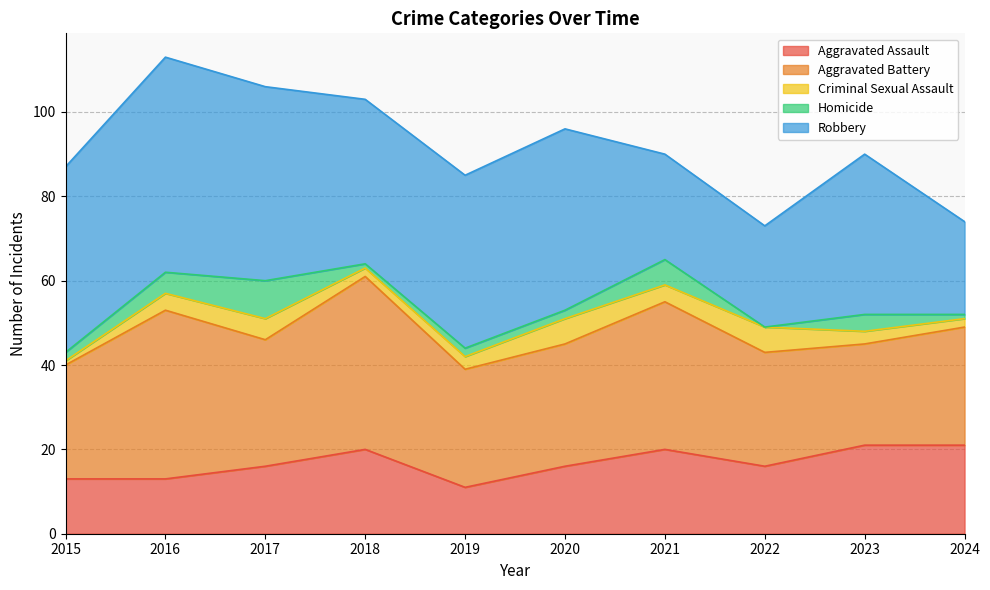

Between 2020 and 2023, which series saw the biggest shift?

Aggravated Assault